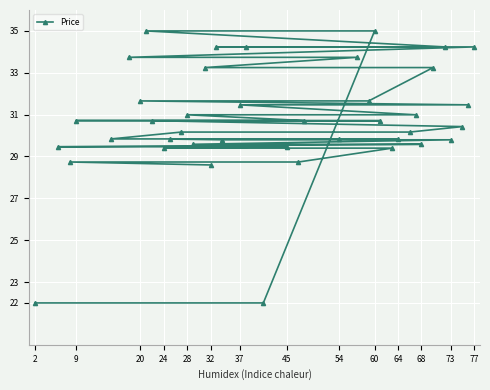

What is the difference between the maximum and minimum values?

13.0